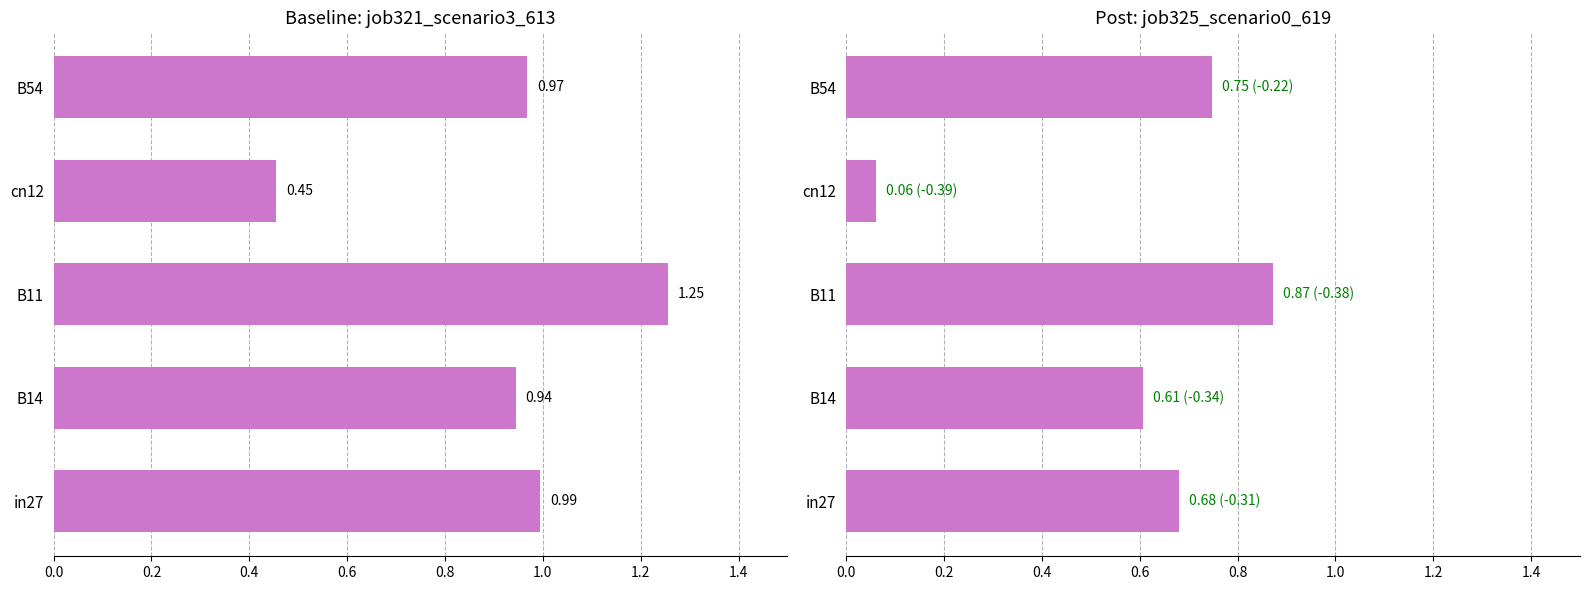

Rank the series by their maximum value, from highest to lowest.

job321_scenario3_613, job325_scenario0_619